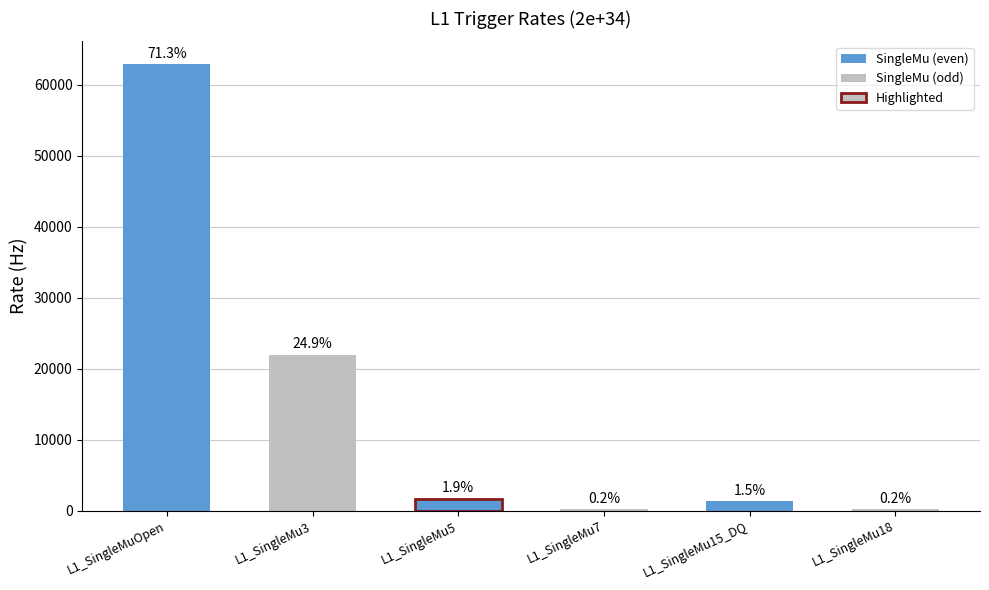

What is the ratio of the value at L1_SingleMuOpen to the value at L1_SingleMu7?

315.0